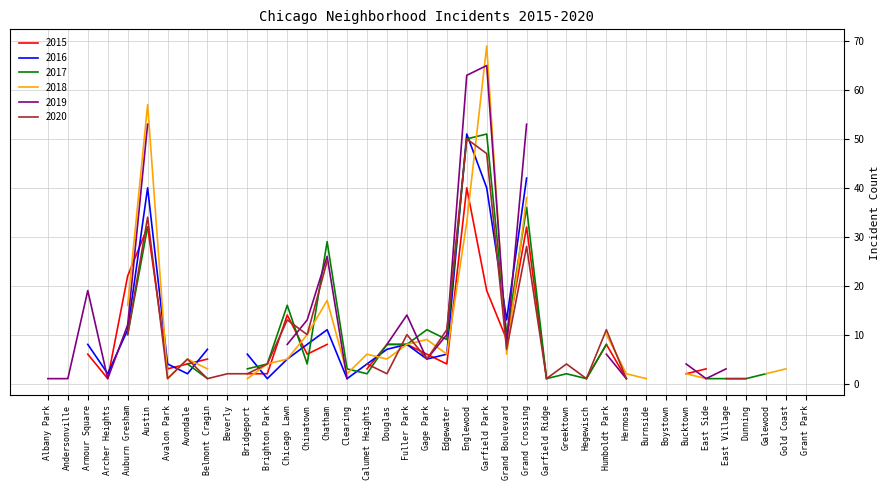

Between Hermosa and Gold Coast, which is larger?

Gold Coast